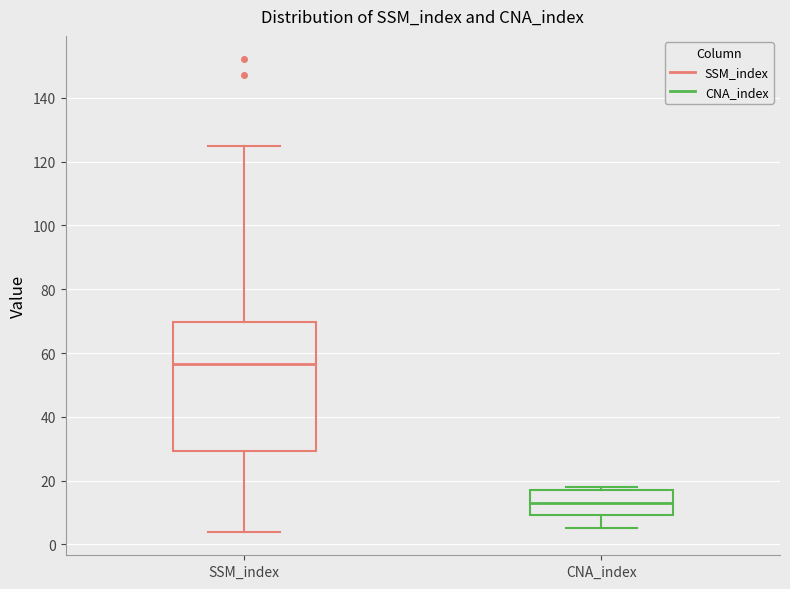

Reading left to right, read every box against the y-axis: the position of its median line, the range the box covers, and the ends of its whiskers. The values are not printed on the chart, so give them approximately, as read against the axis.

SSM_index: median 56, box 30 to 70, whiskers 4 to 126
CNA_index: median 14, box 10 to 18, whiskers 6 to 18 (just above the box's upper edge)